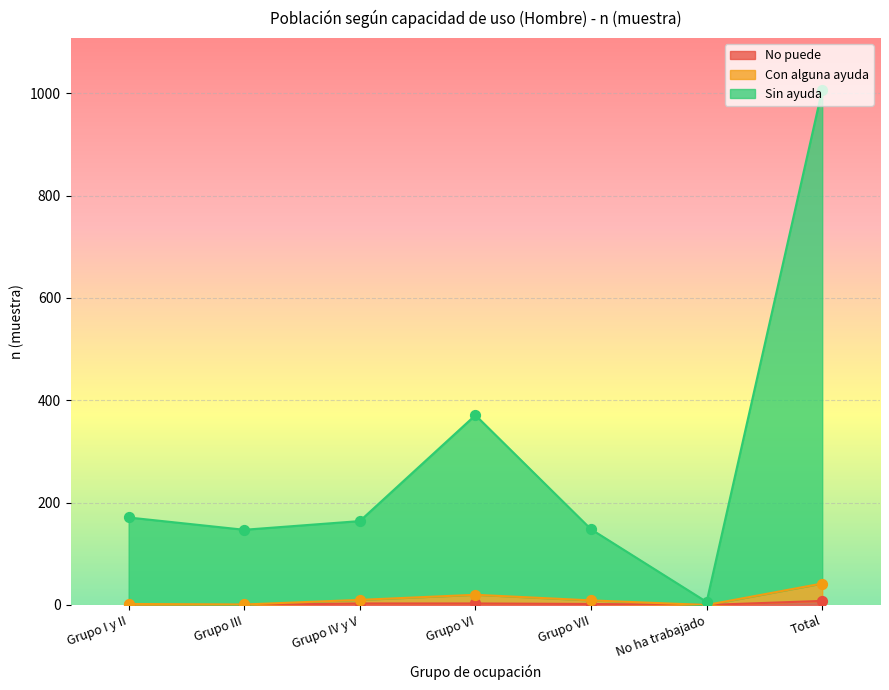

At which category is the sum across all series the highest?

Total